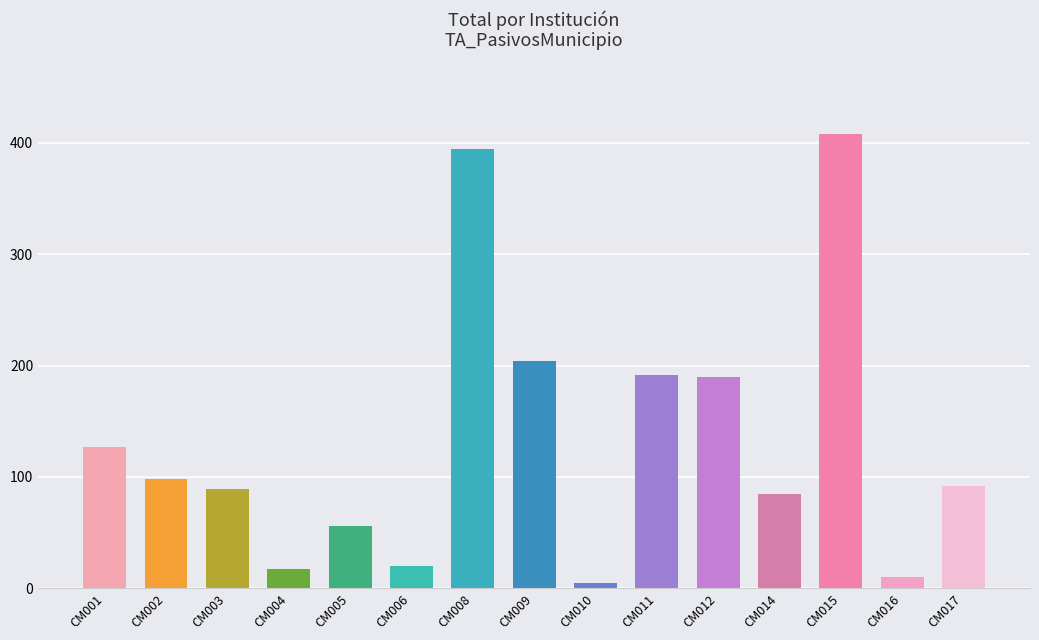

True or false: the data shows 20 at CM006.

True